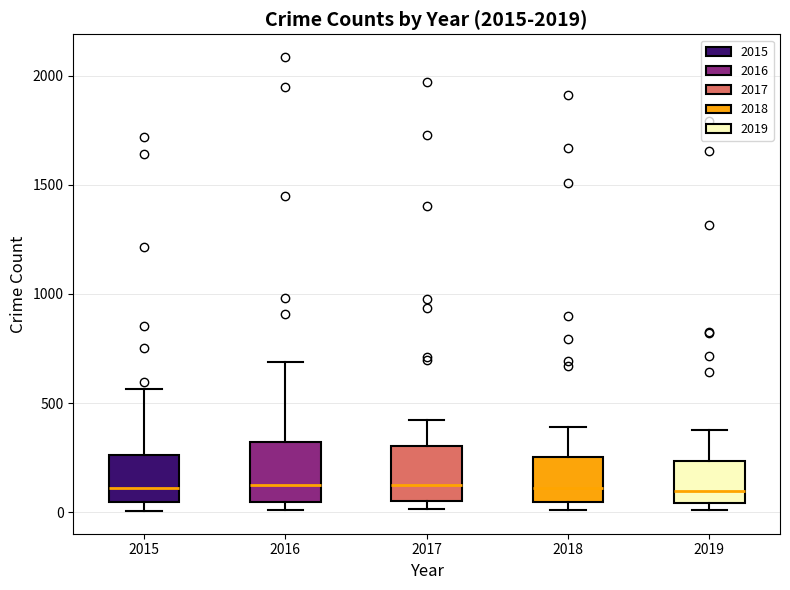

Where is the lower edge of the box at x = 2018 on the y-axis? The values are not printed on the chart, so give them approximately, as read against the axis.

50